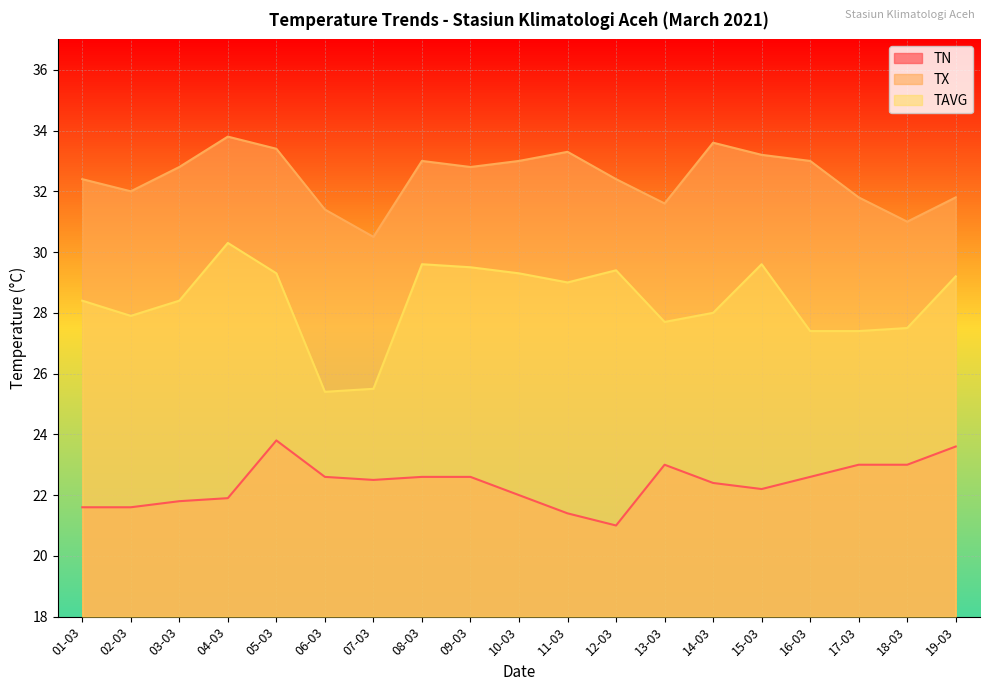

Which category has the lowest value in the TN series?

12-03